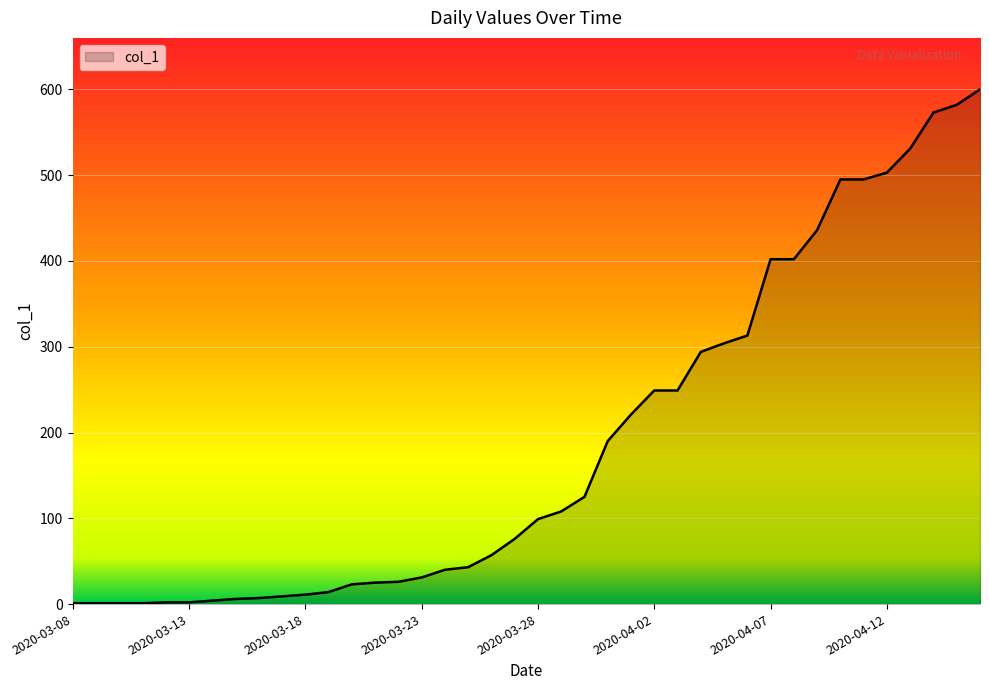

Does the chart have visible grid lines?

Yes